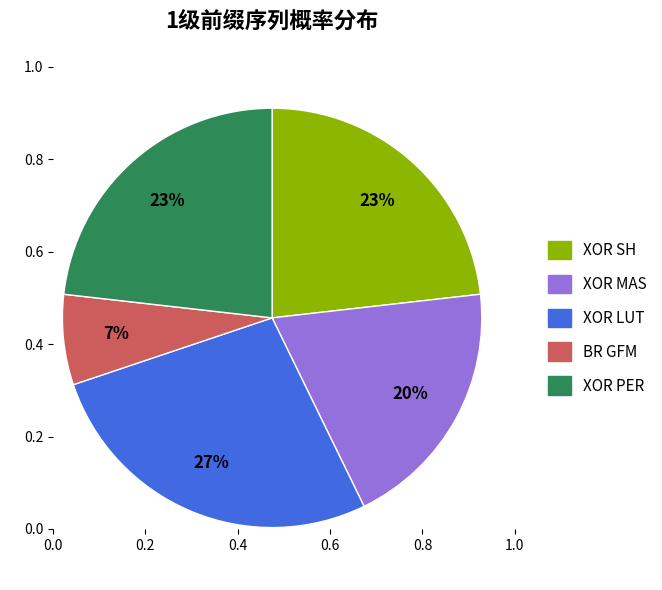

Rank the categories by value from highest to lowest.

XOR LUT, XOR SH, XOR PER, XOR MAS, BR GFM